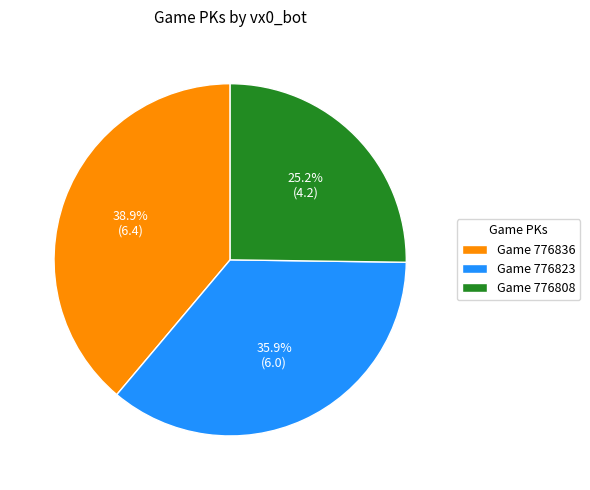

Approximately how many times larger is the value at Game 776823 compared to Game 776808?

1.4